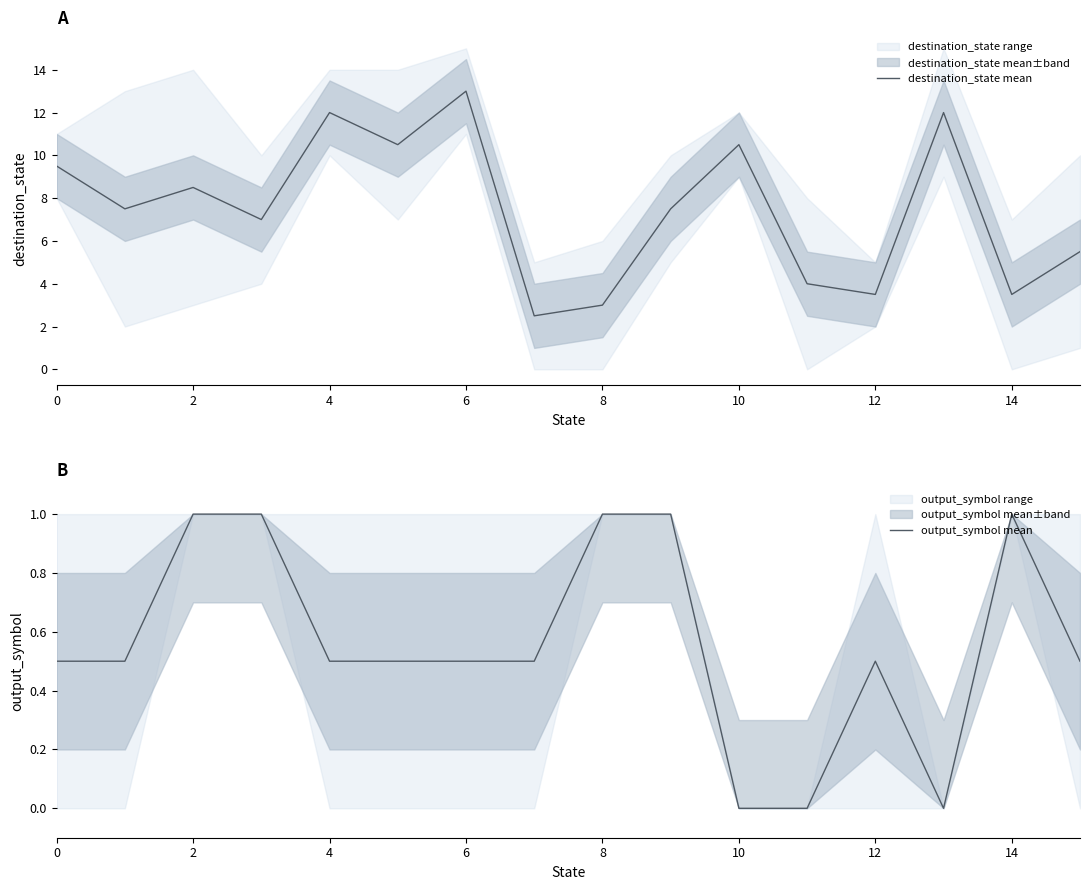

What is the spread (max minus min) of values at 9?

6.5